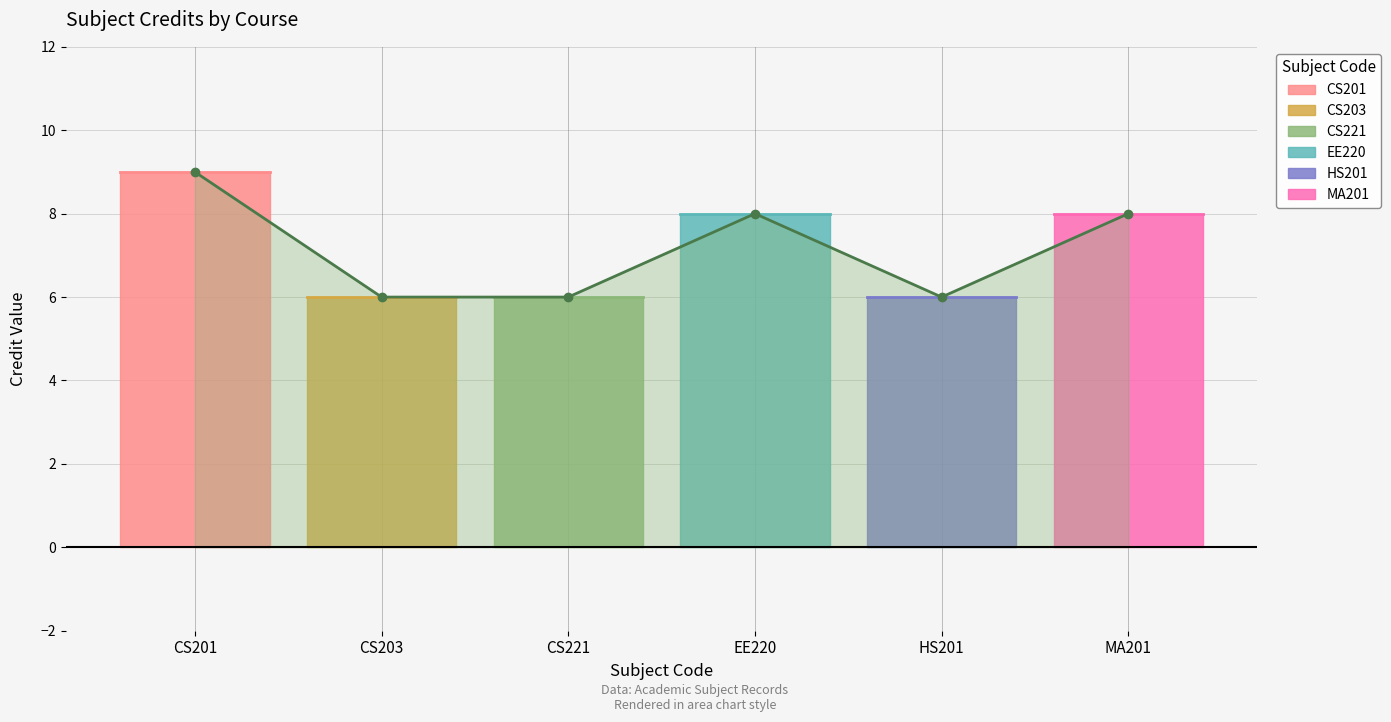

What is the minimum value shown in the chart?

6